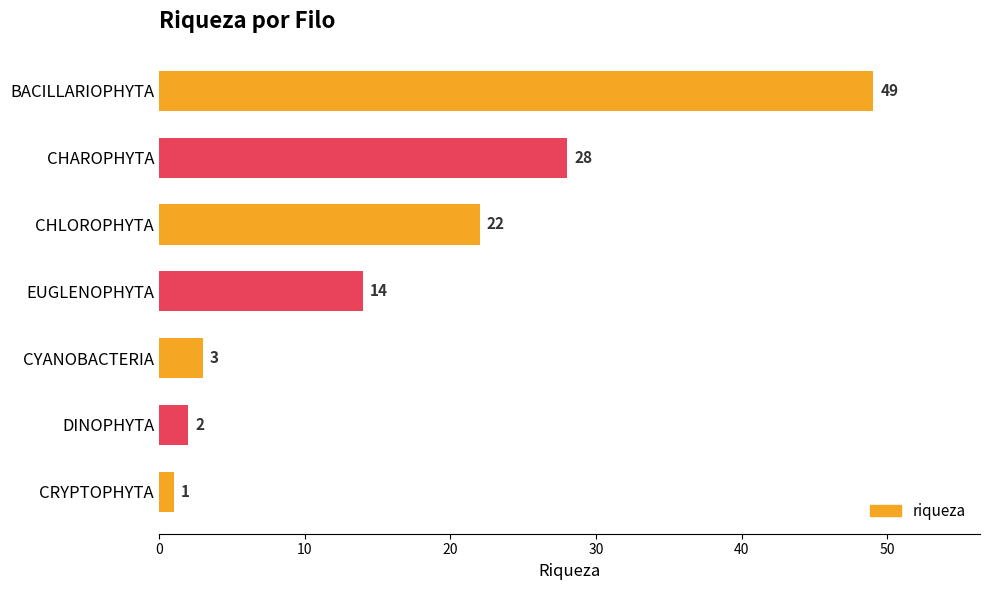

What is the maximum value shown in the chart?

49